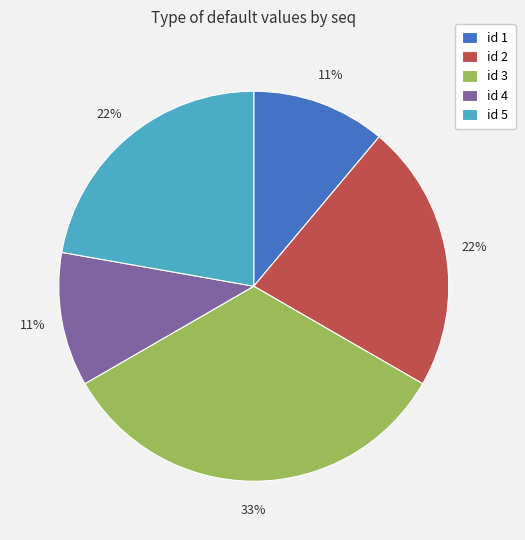

The id 1 slice represents 6% of the pie. True or false?

False